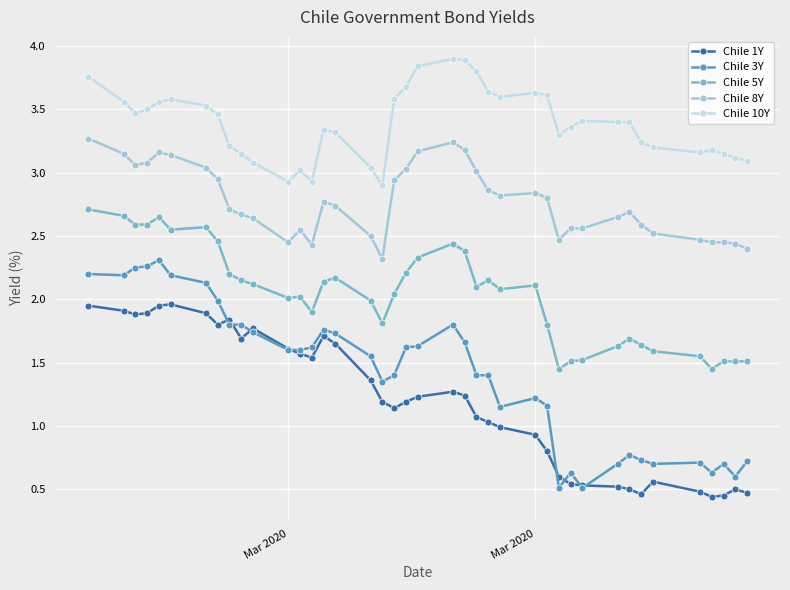

Which series has the widest spread of values?

Chile 3Y